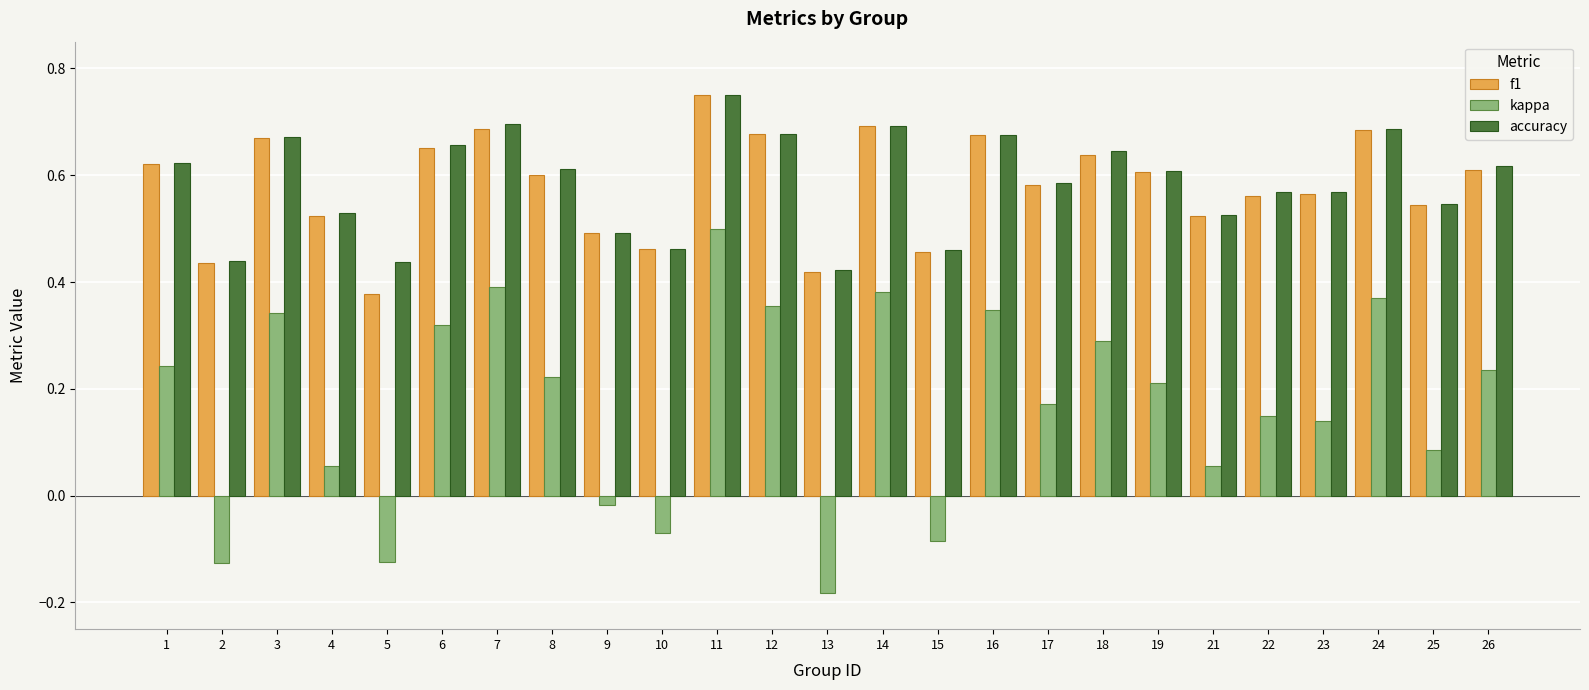

Which series has the widest spread of values?

kappa